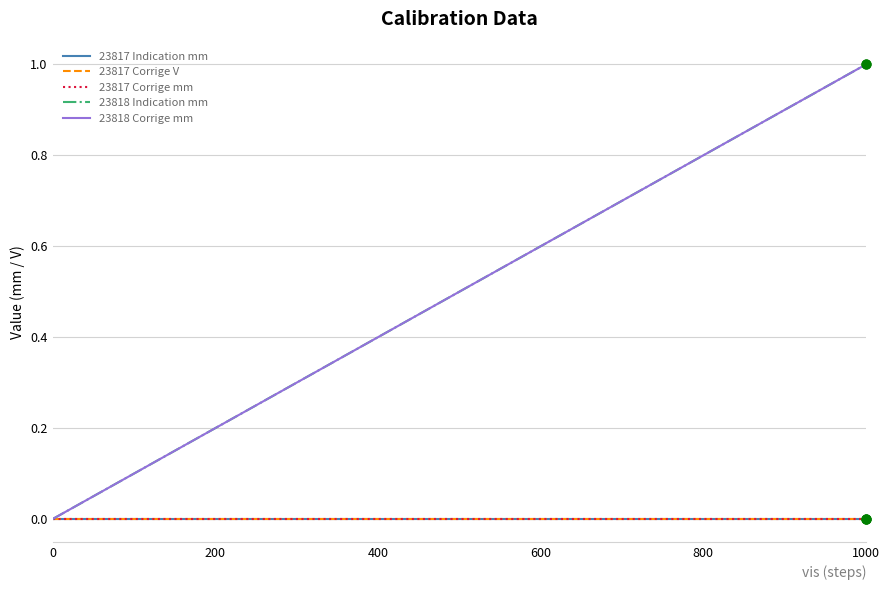

Does the chart have visible grid lines?

Yes